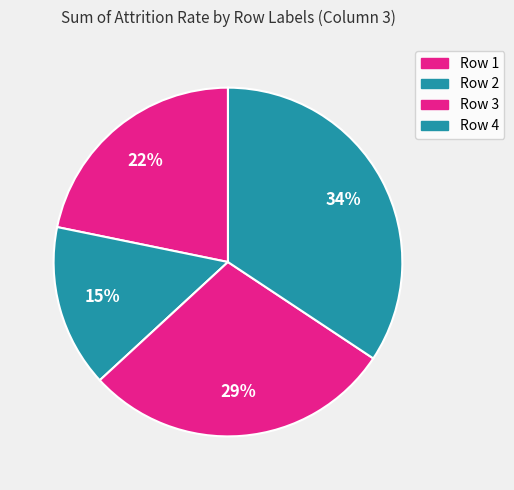

How many segments does this pie chart have?

4